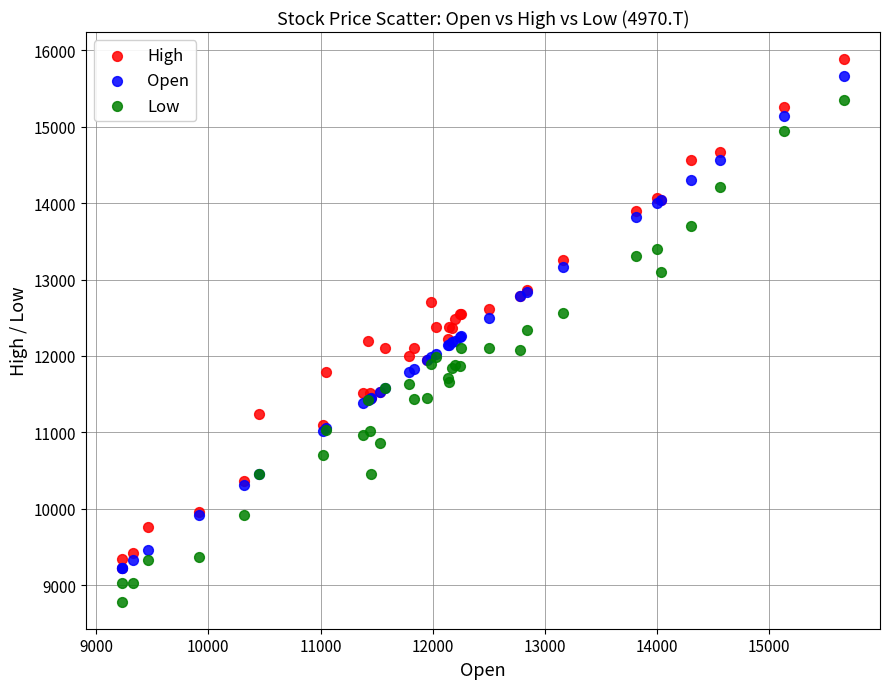

Which series reaches the minimum Y coordinate?

Low